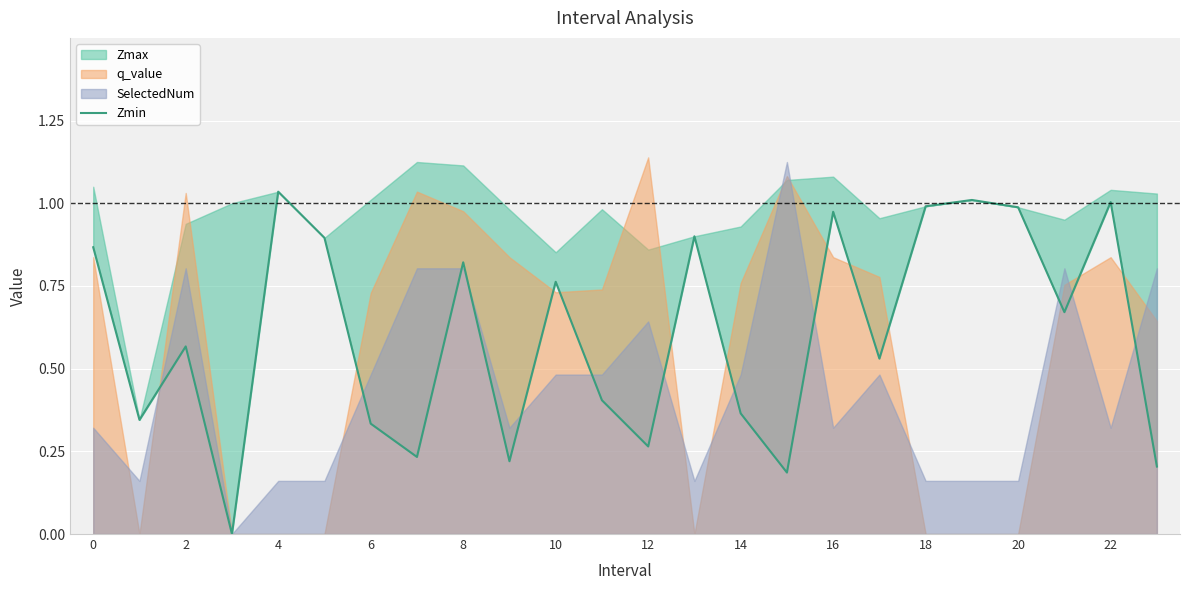

How many data points does each series have?

24